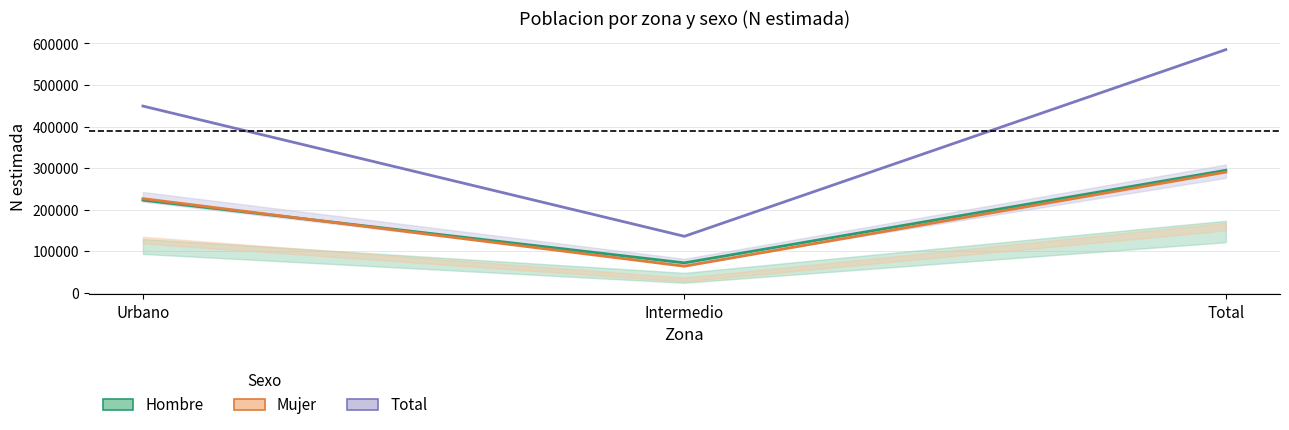

At which category is the sum across all series the highest?

Total